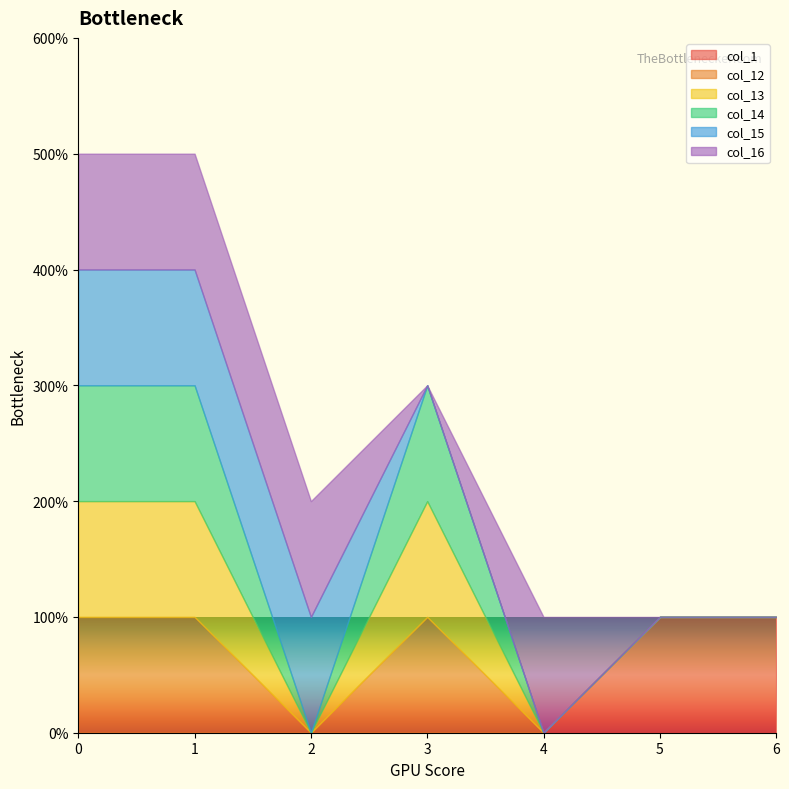

Is it true that col_15 equals 1 at 2?

True